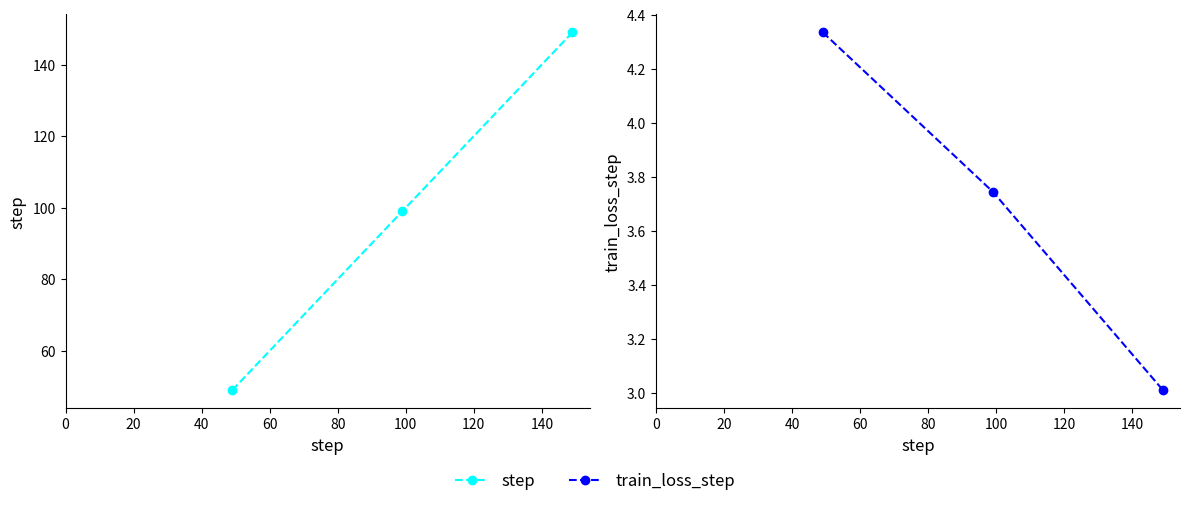

Does the chart have visible grid lines?

No